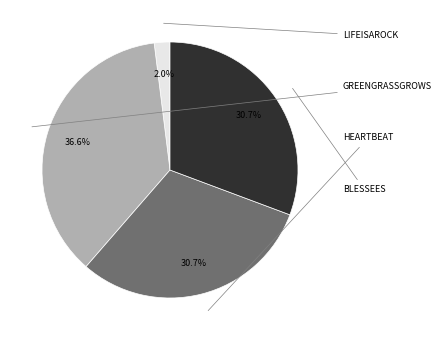

Does any single category account for the majority?

No